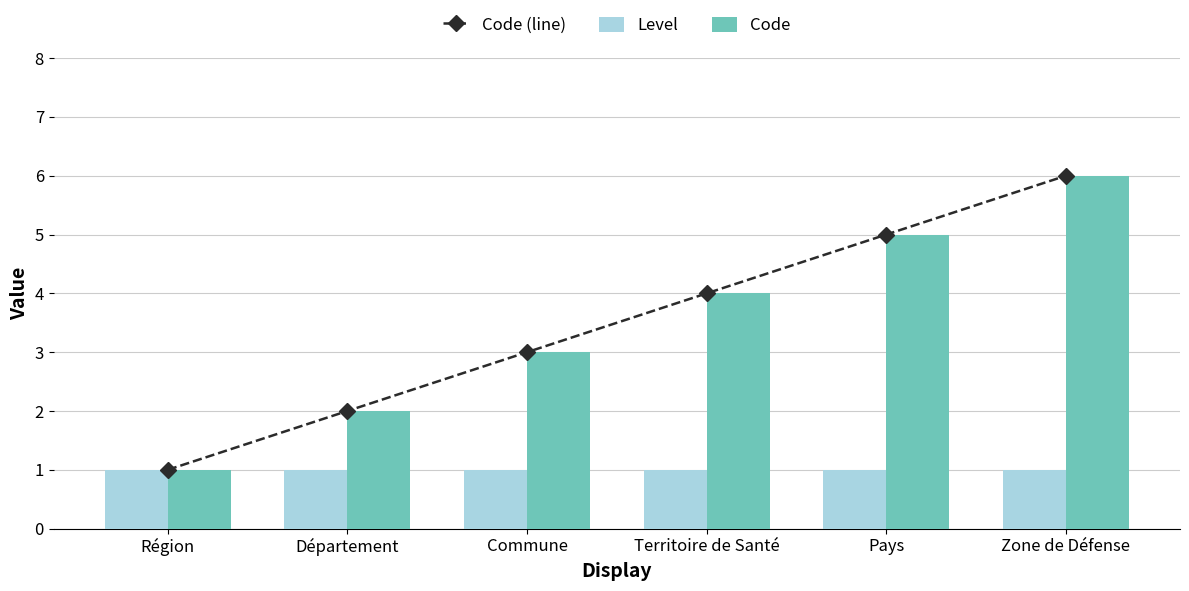

Is the value of Level at Région greater than the value of Code (line) at Pays?

No